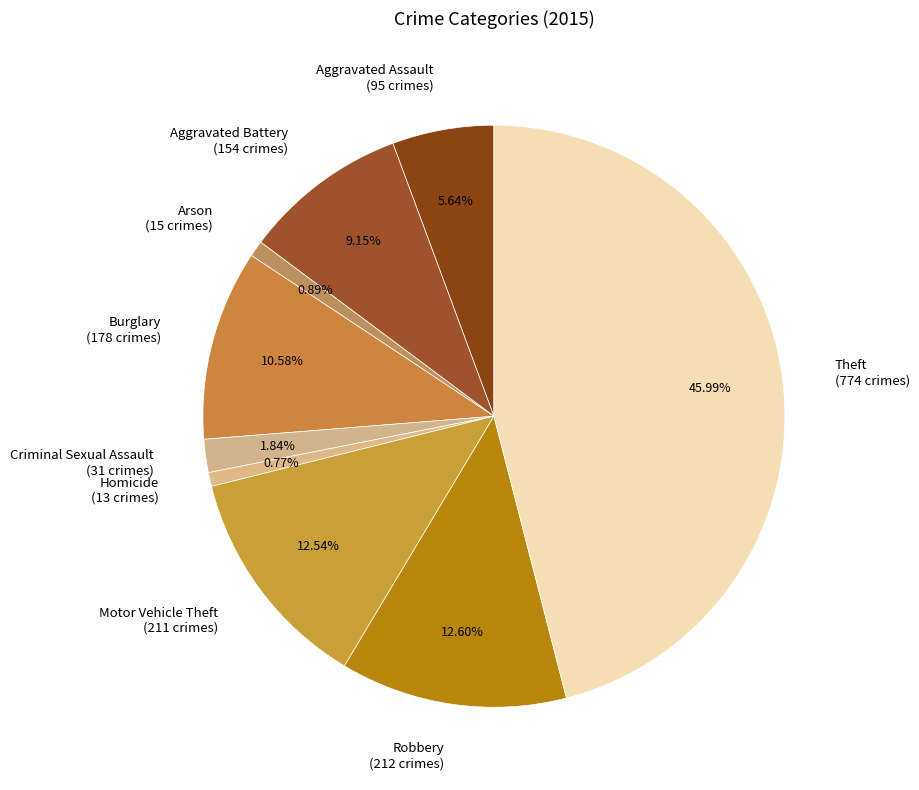

What is the total percentage of Arson and Homicide?

1.7%